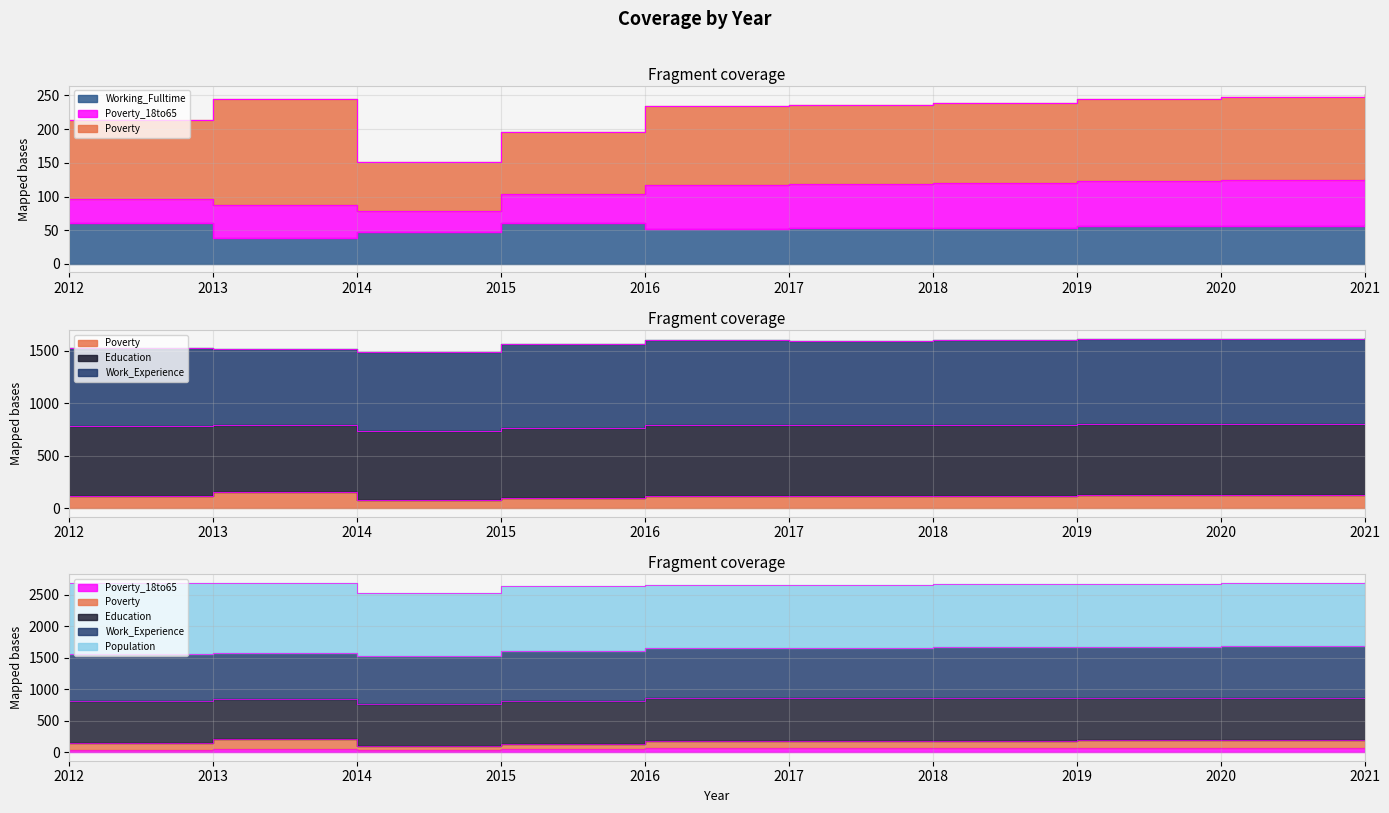

The Working_Fulltime series shows 60 at 2015. True or false?

True